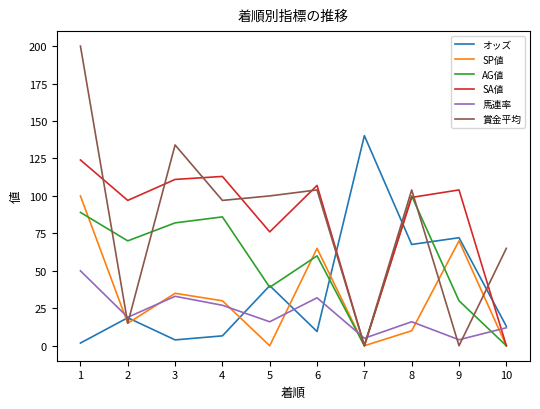

True or false: AG値 has a value of 30.0 at 9.

True